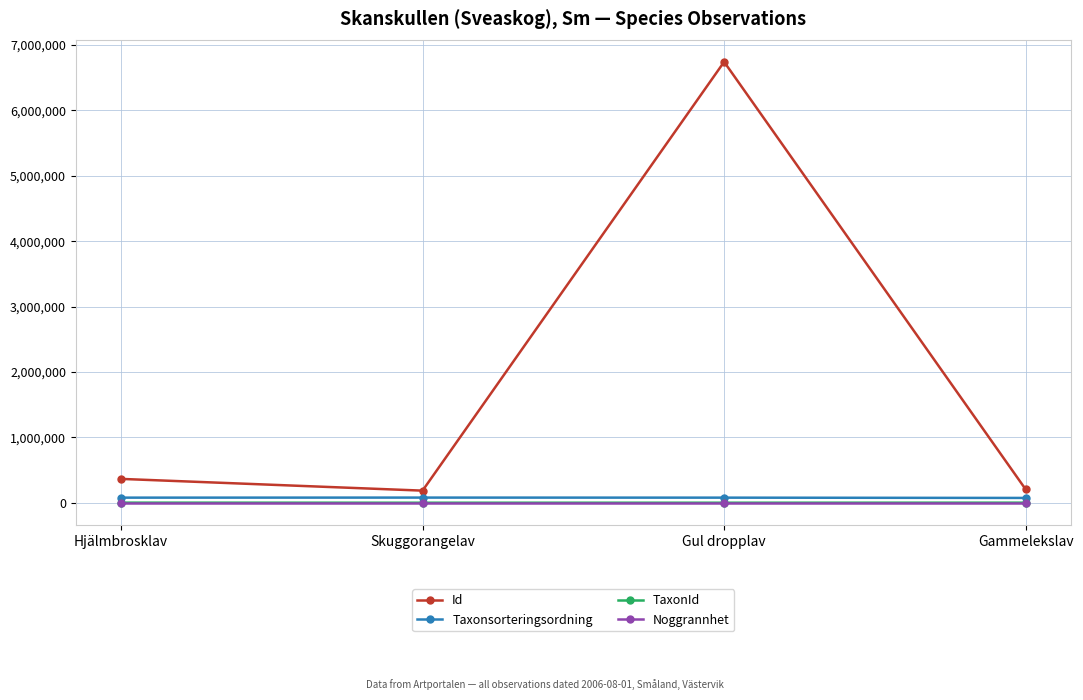

At which category is the sum across all series the highest?

Gul dropplav